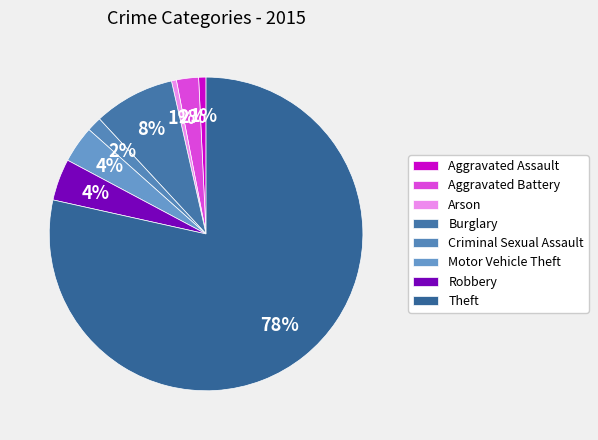

Count the number of slices in the pie.

8